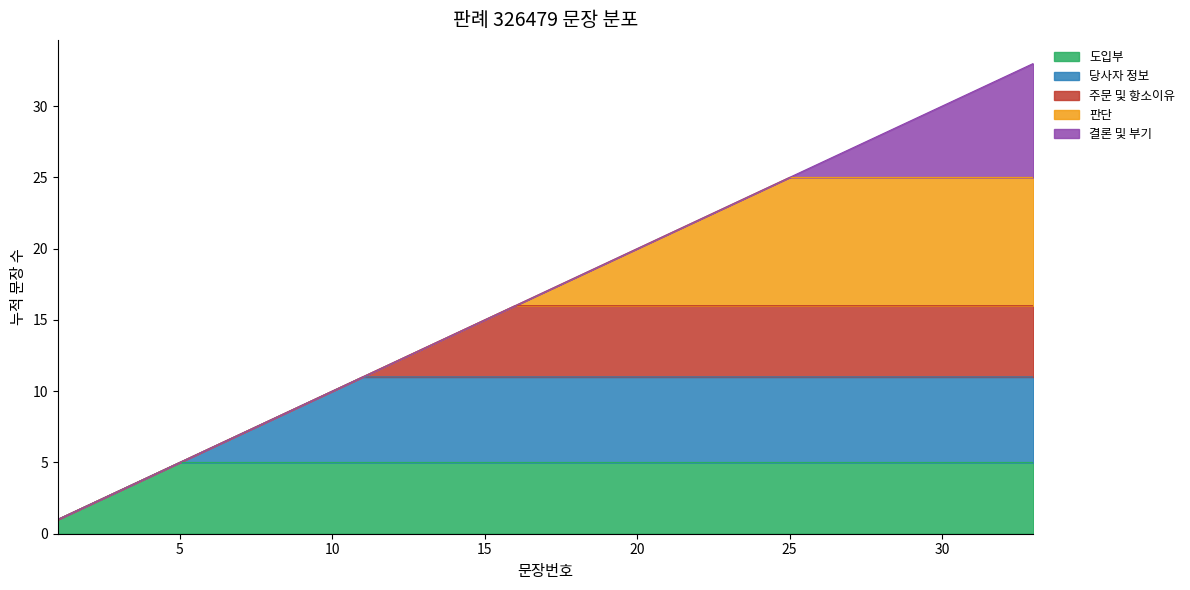

What is the change in value from 28 to 33?

+5